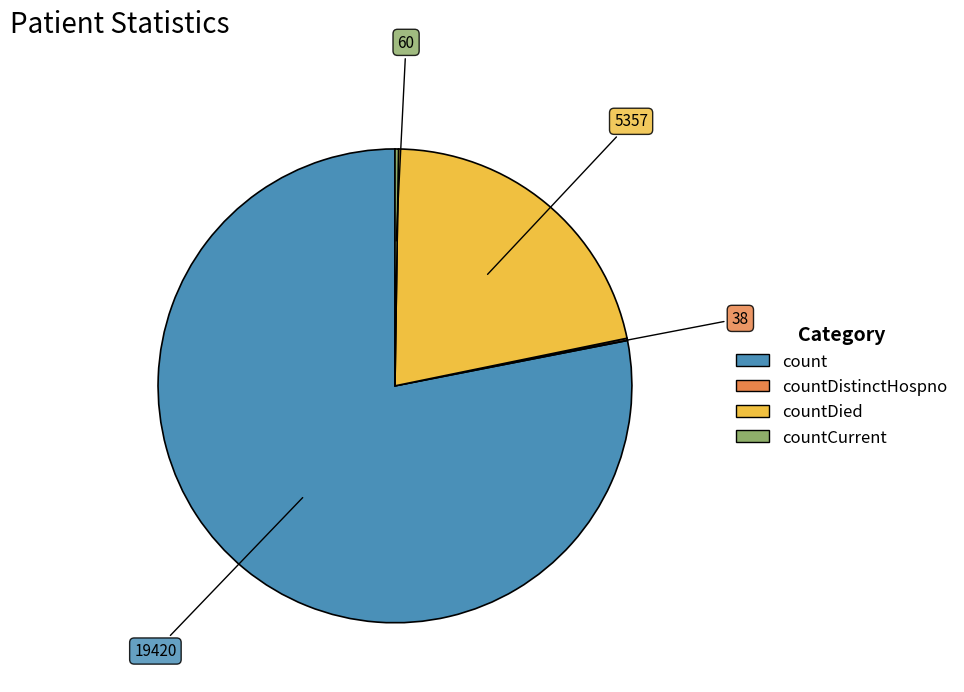

Is there a majority slice in this chart?

Yes